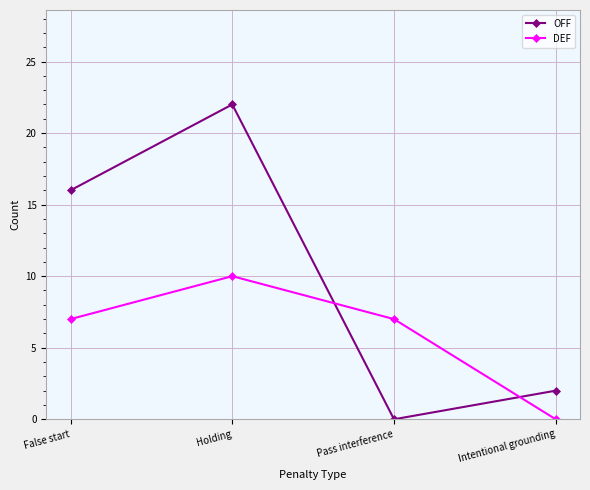

How many DEF values are between 7 and 10?

3